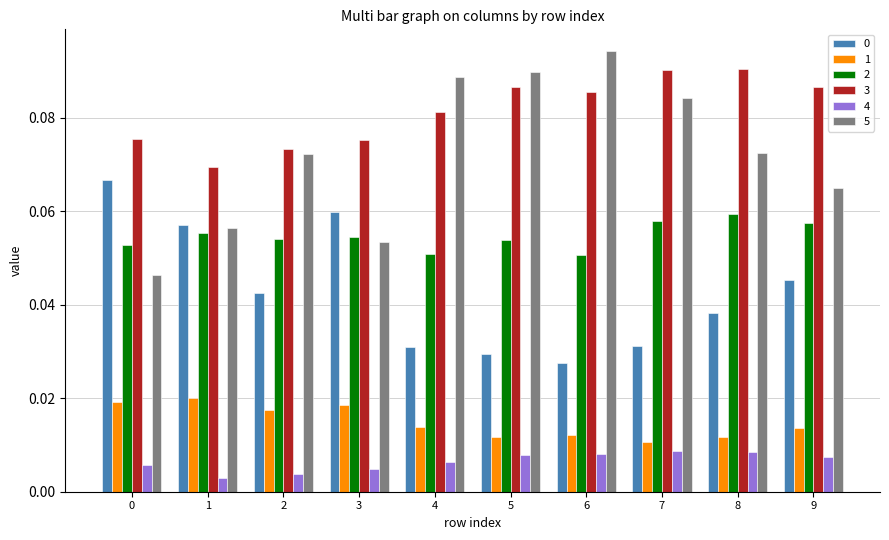

The 5 series shows 0.0 at 7. True or false?

False